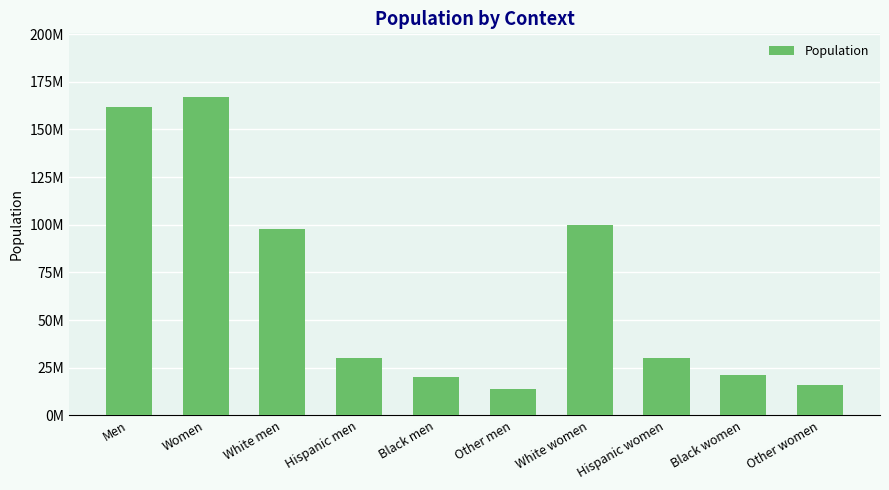

Does the chart contain any negative values?

No